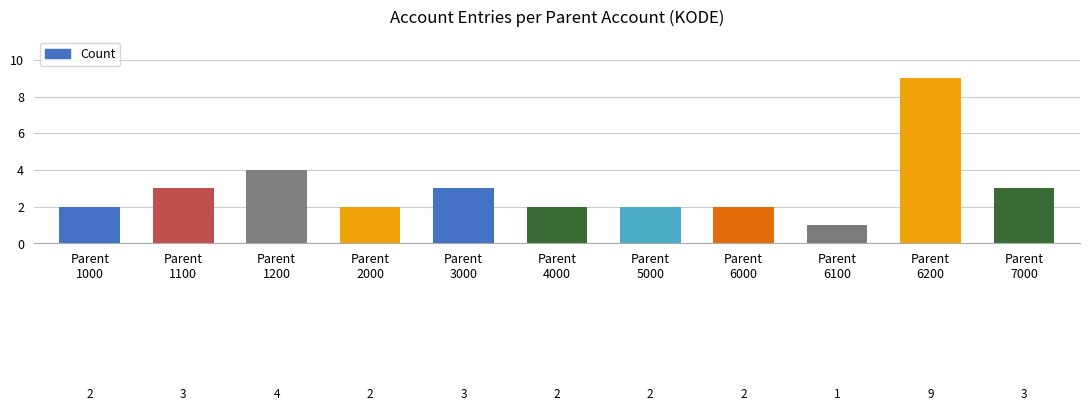

The chart shows a value of 3 at Parent
1100. True or false?

True